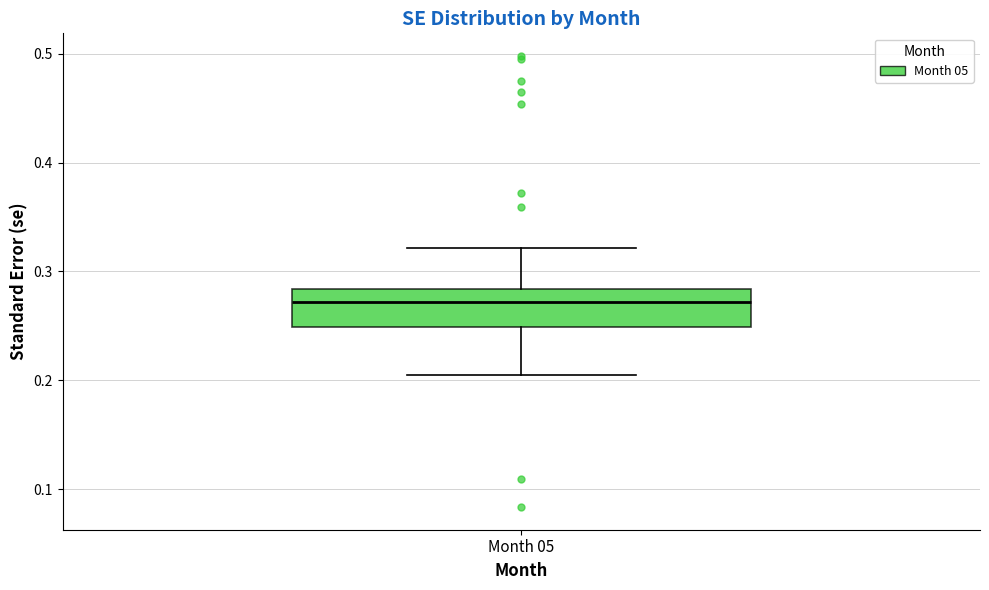

Where does the median line of the box for Month 05 sit on the y-axis? The values are not printed on the chart, so give them approximately, as read against the axis.

0.27